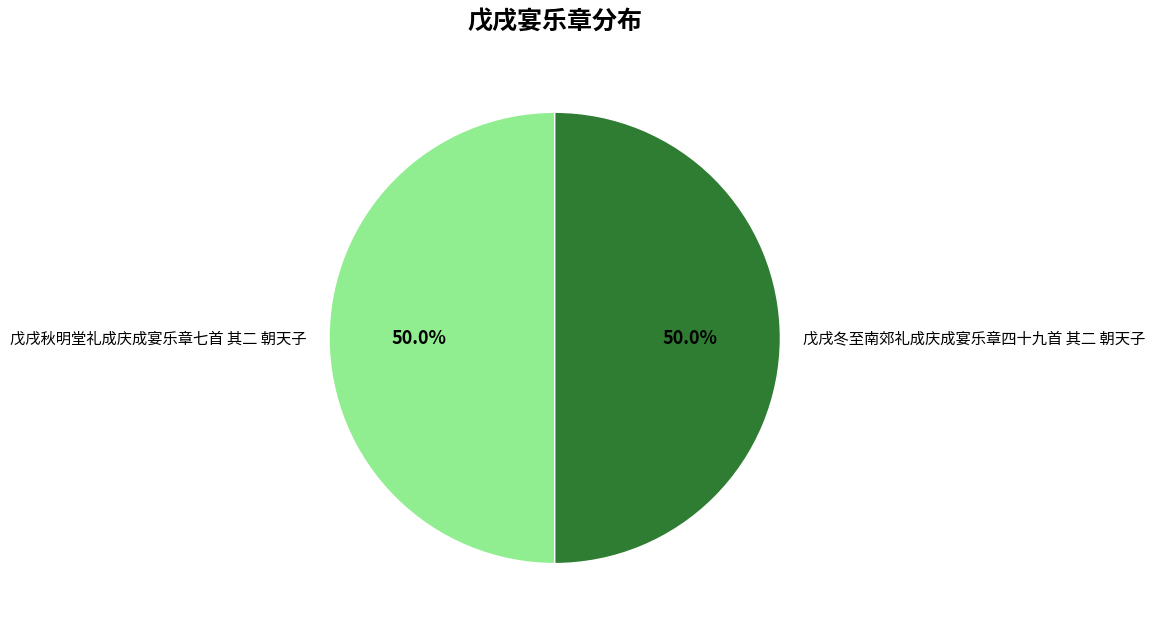

To the nearest percent, what percentage of the pie is 戊戌秋明堂礼成庆成宴乐章七首 其二 朝天子?

50%